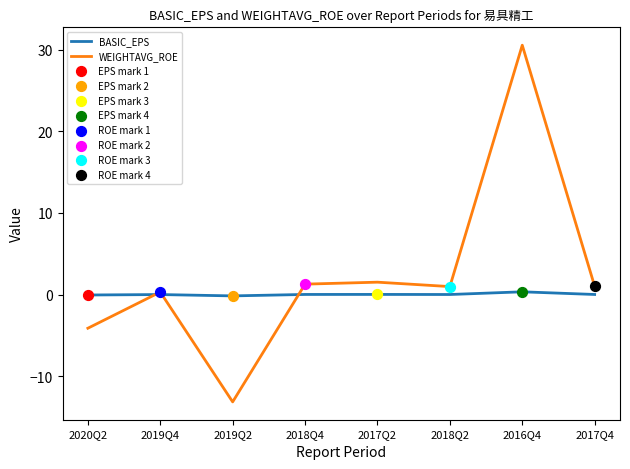

At which category is the sum across all series the highest?

2016Q4